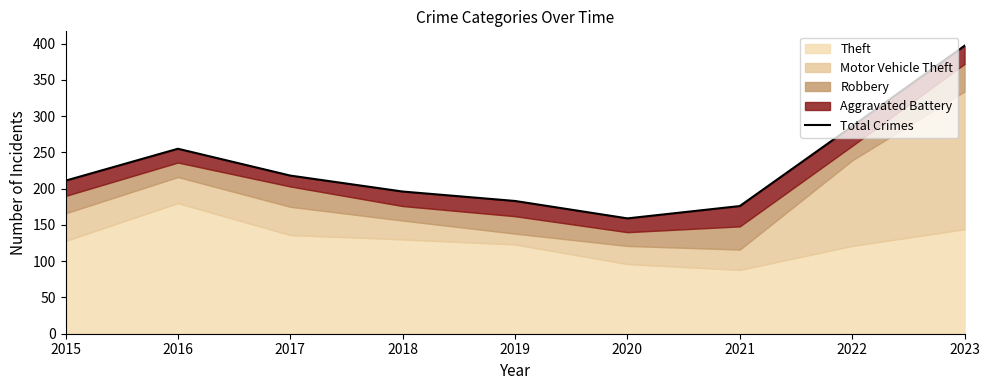

Read the value at 2021.

176